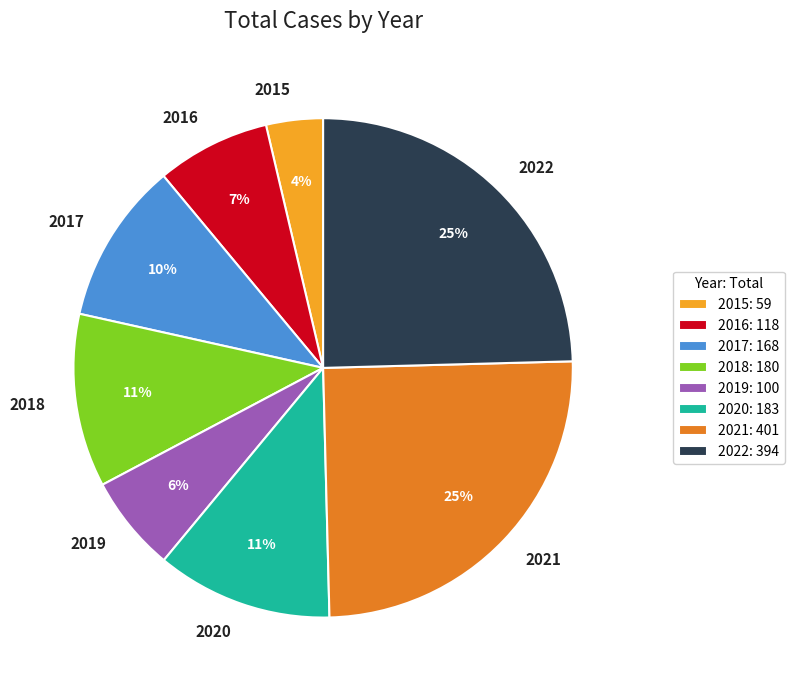

How many segments does this pie chart have?

8